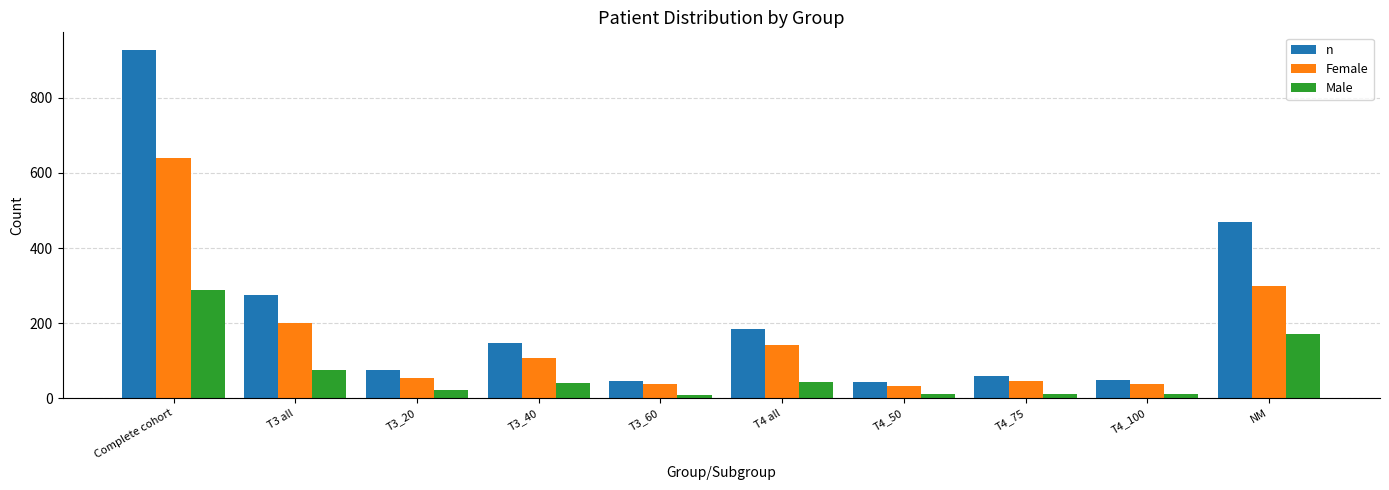

How many bars are there in total?

30